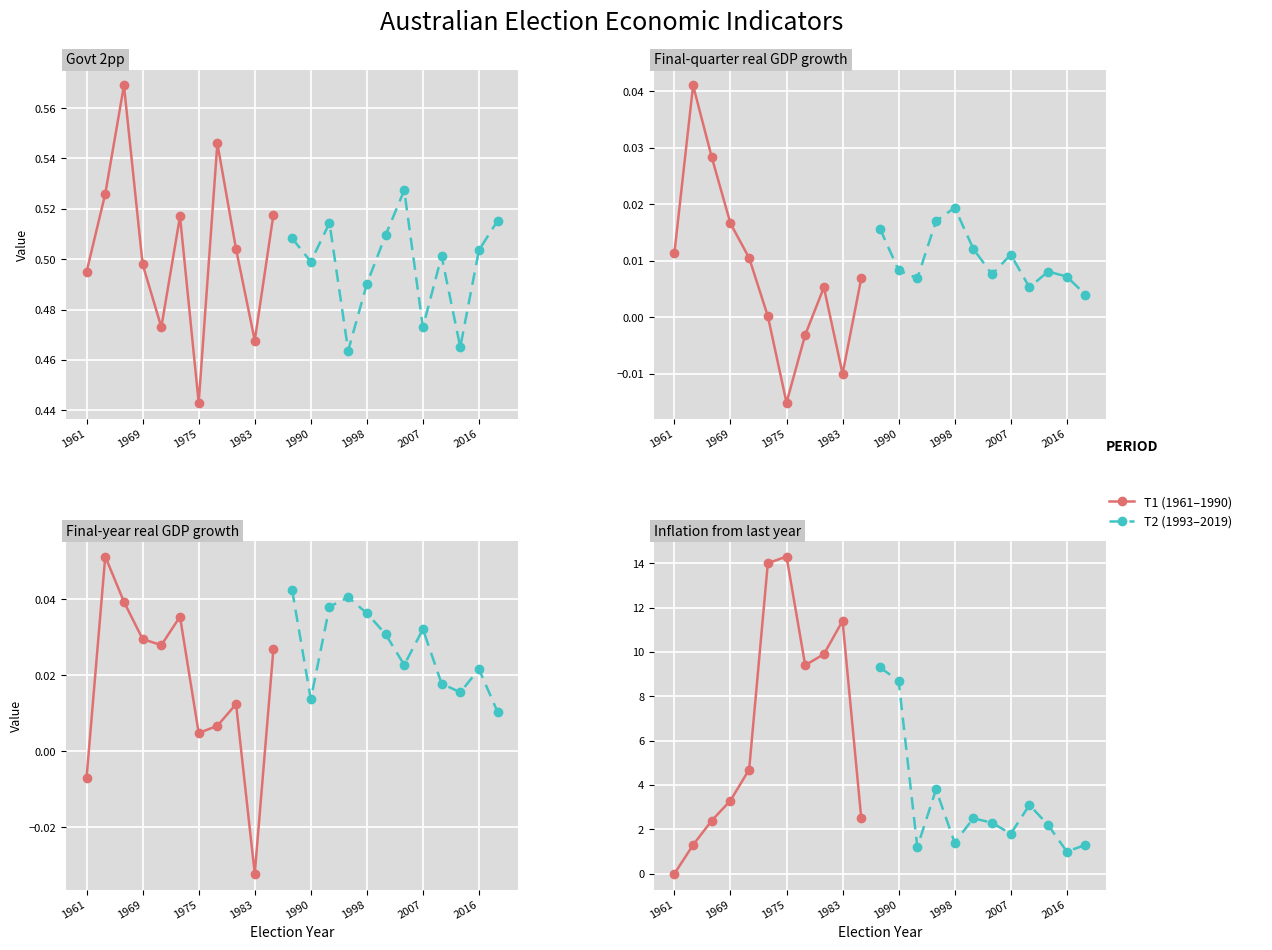

In Final-year real GDP growth, how many points are higher than both neighbors (excluding endpoints)?

7